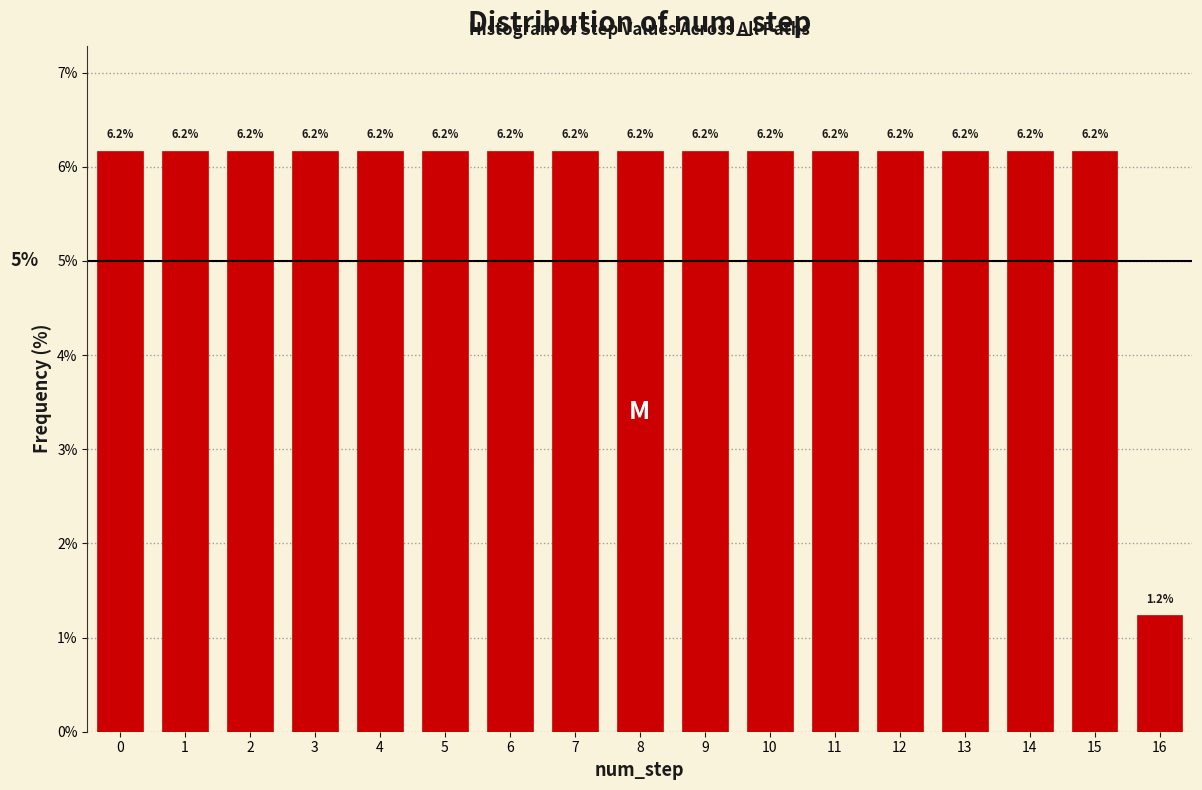

Reading left to right, what are all the values shown in this chart?

6.2	6.2	6.2	6.2	6.2	6.2	6.2	6.2	6.2	6.2	6.2	6.2	6.2	6.2	6.2	6.2	1.2